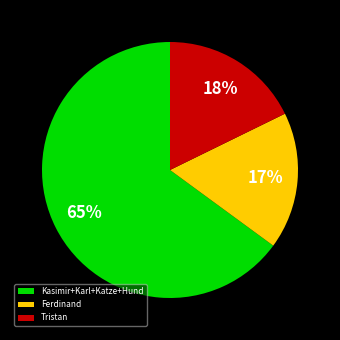

What percentage is the Ferdinand slice, to the nearest percent?

17%